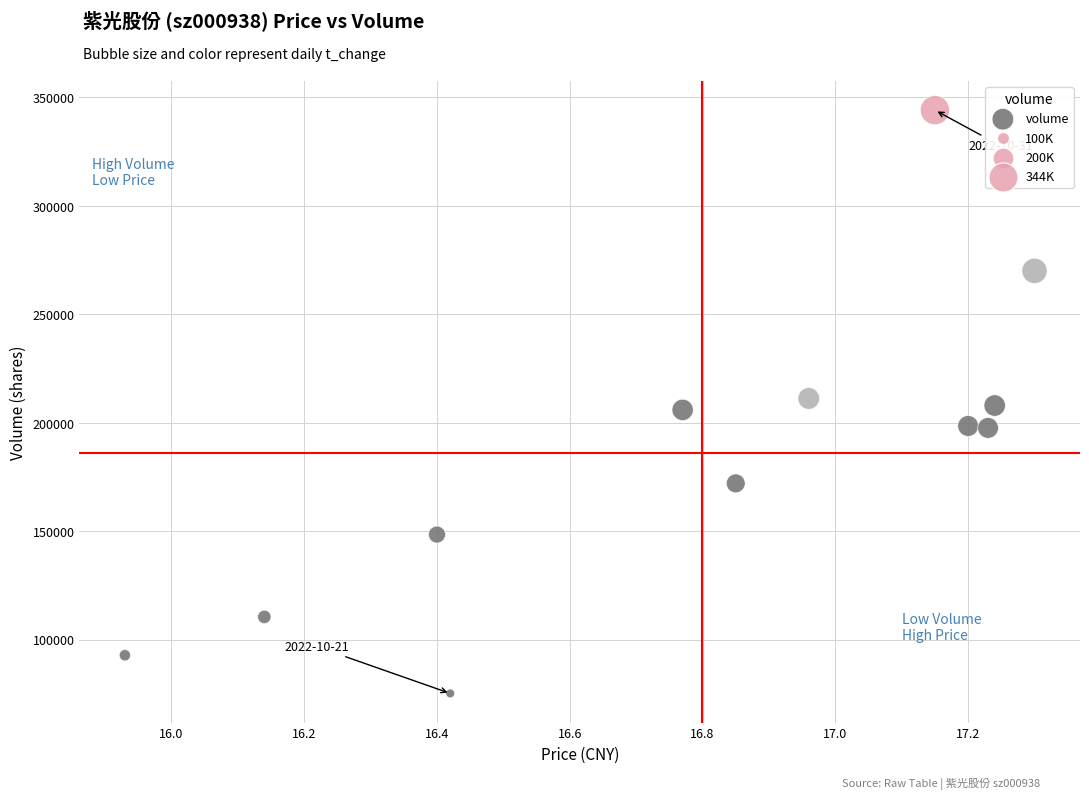

What is the range of Y values (max minus min)?

269003